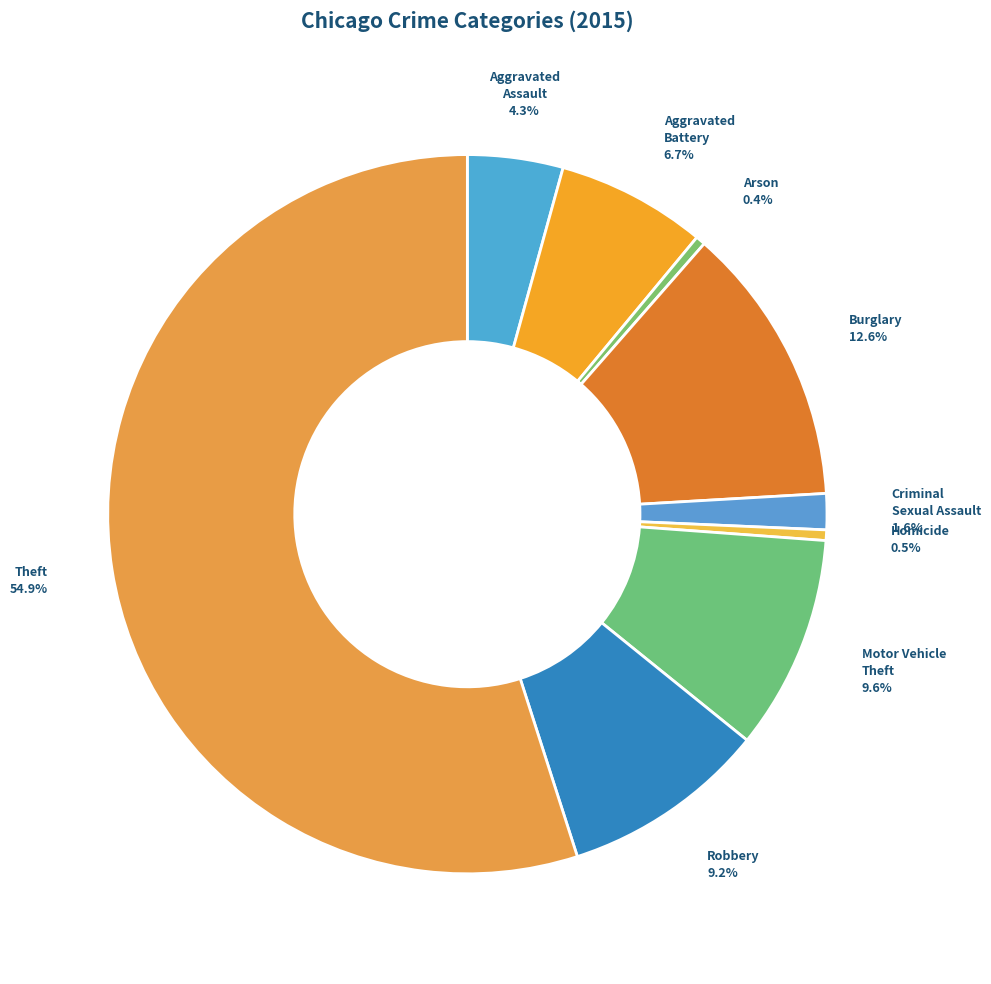

To the nearest percent, what is the combined percentage of Criminal Sexual Assault and Aggravated Assault?

6%